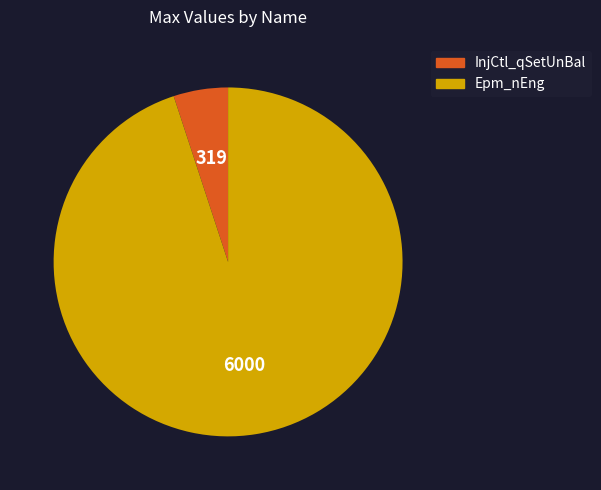

Is it true that InjCtl_qSetUnBal is 1% of the pie?

False